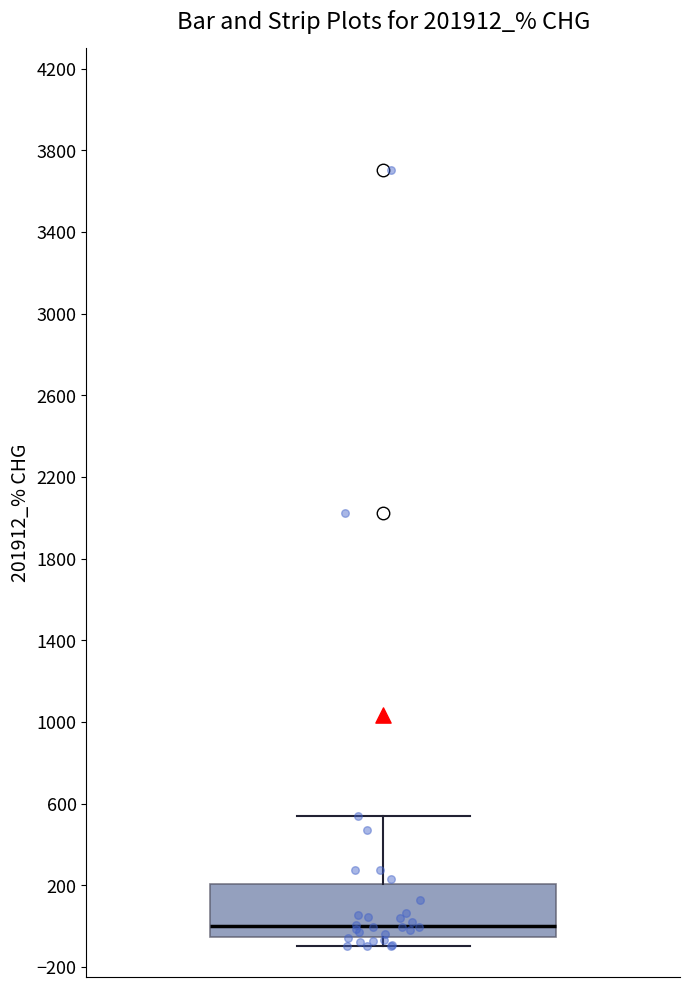

Read this box plot against the y-axis: the position of the median line, the range covered by the box, and the ends of both whiskers. The values are not printed on the chart, so give them approximately, as read against the axis.

median 0, box -50 to 200, whiskers -100 to 550